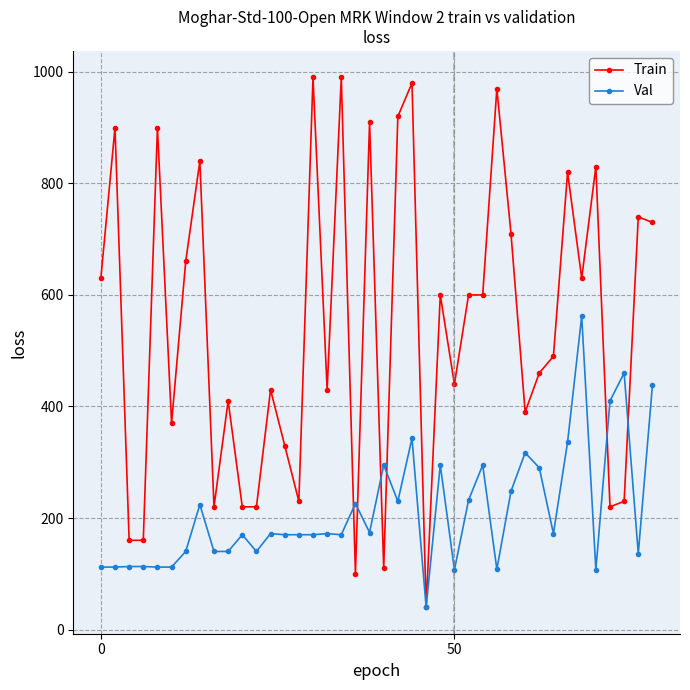

Which series has the largest total across all categories?

Train